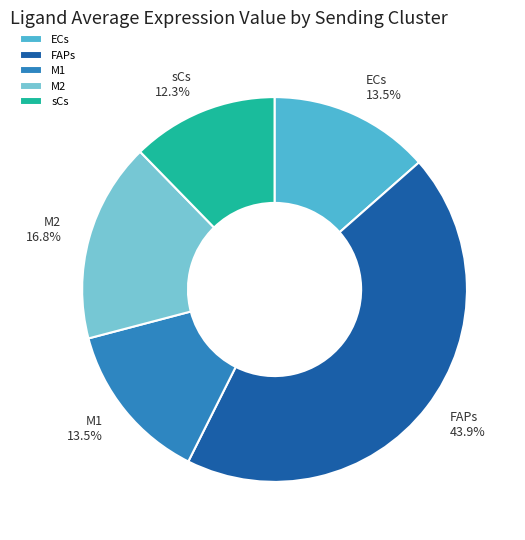

How many slices are in this pie chart?

5